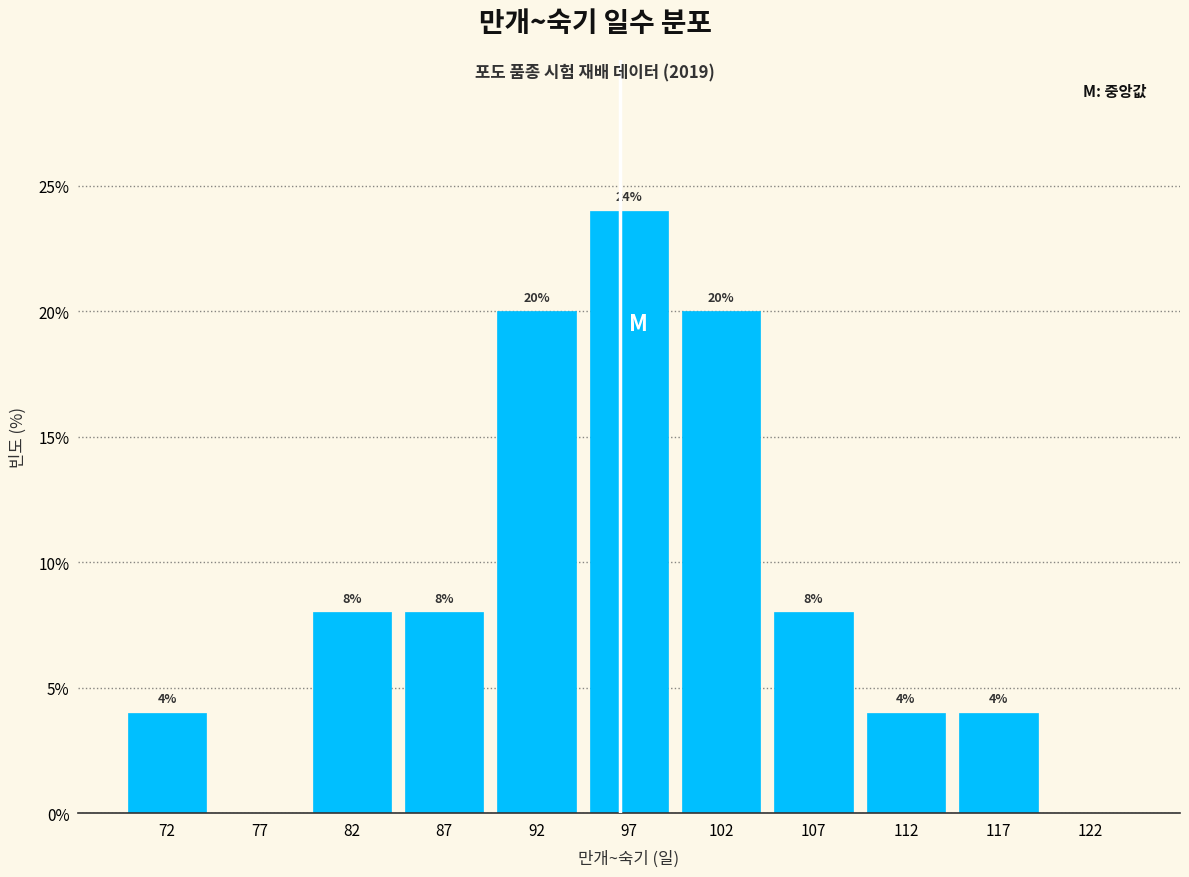

Over which range of the x-axis is the bar tallest?

95 to 100